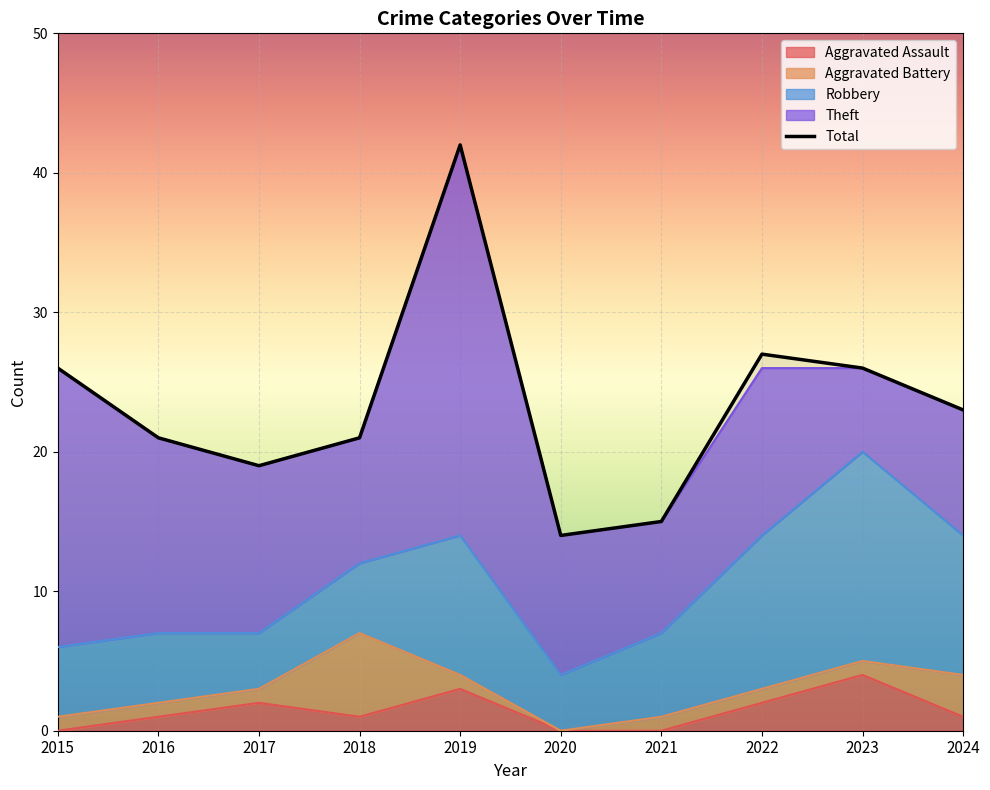

How many intersections are there between Aggravated Battery and Aggravated Assault?

4